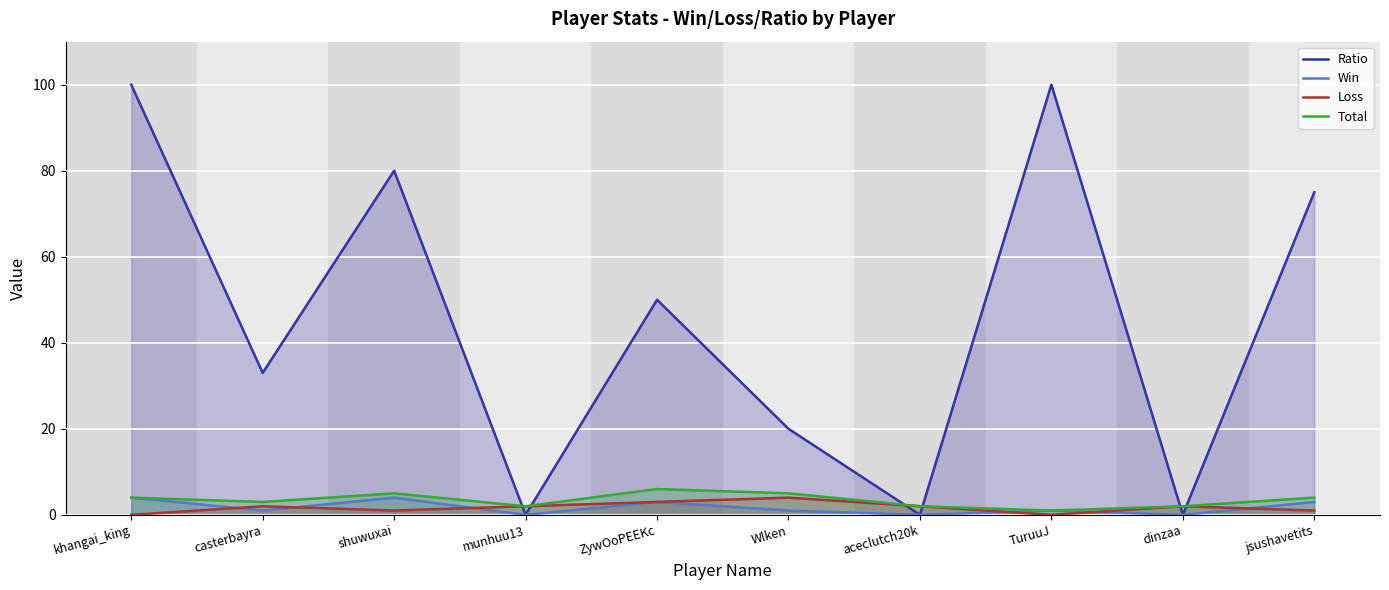

Reading left to right, extract all data points from this chart.

Ratio: 100	33	80	0	50	20	0	100	0	75
Win: 4	1	4	0	3	1	0	1	0	3
Loss: 0	2	1	2	3	4	2	0	2	1
Total: 4	3	5	2	6	5	2	1	2	4